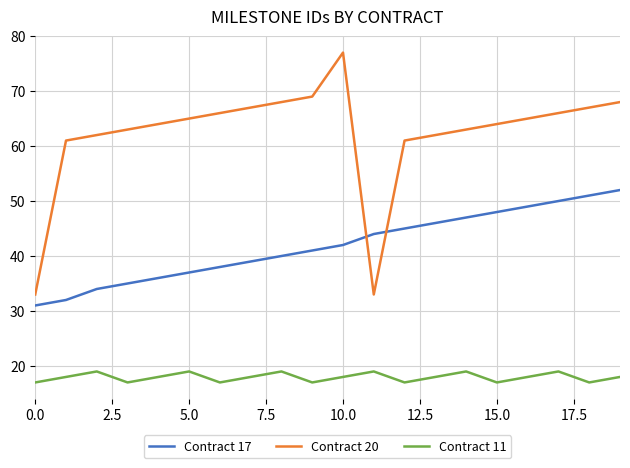

What is the maximum value shown in the chart?

77